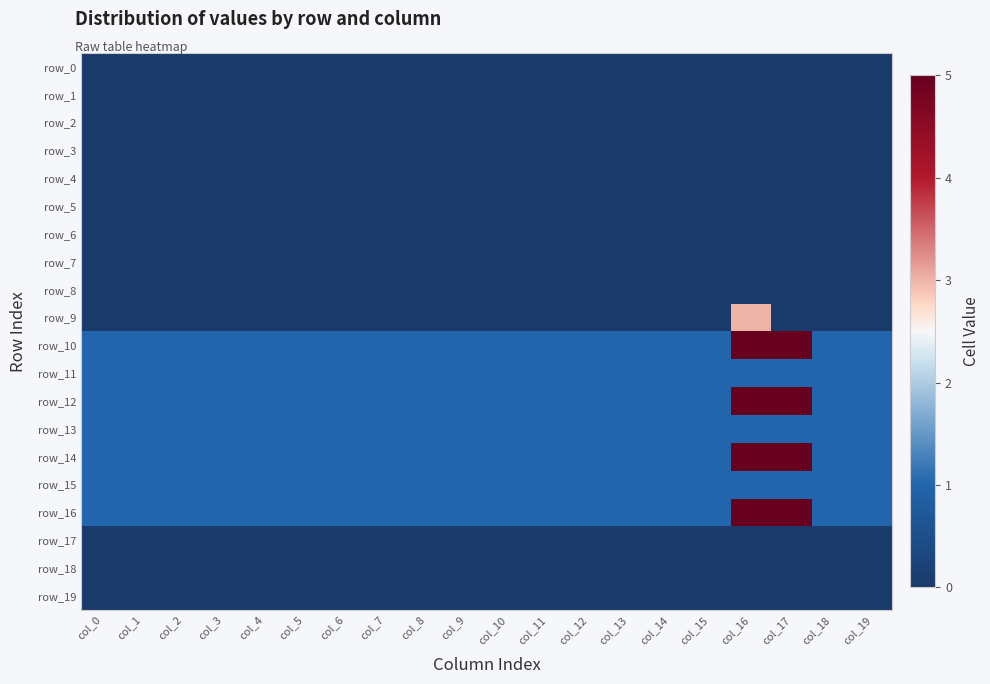

At which category is the sum across all series the highest?

col_16